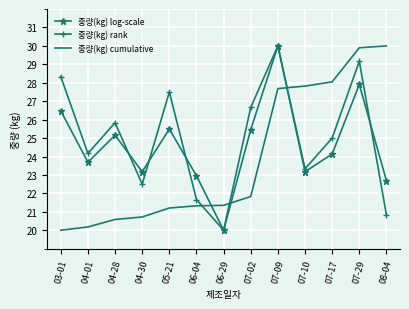

Is it true that 중량(kg) rank equals 28.3 at 03-01?

True